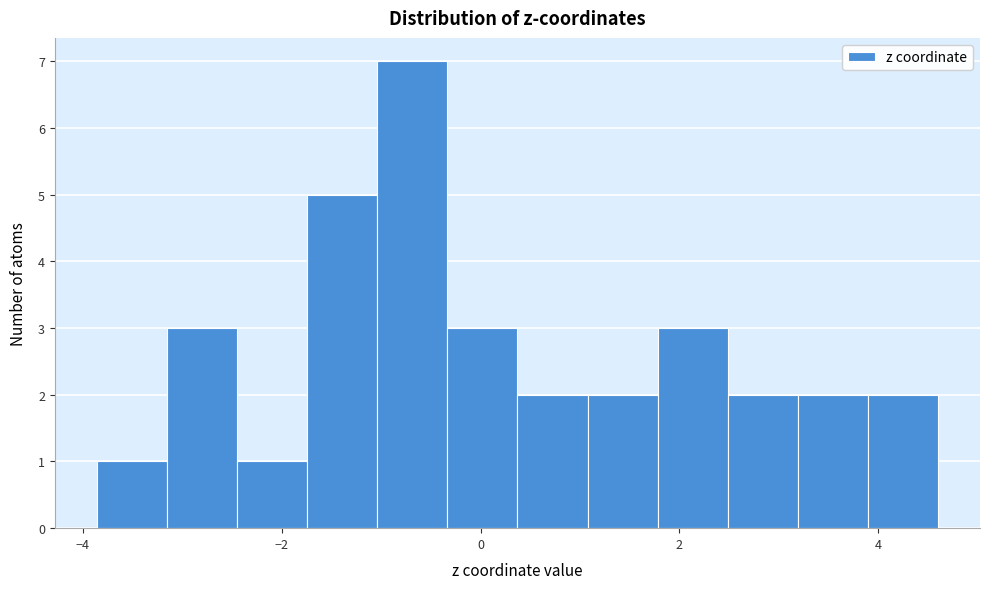

Around what value on the x-axis is the tallest bar? Give the approximate position of its centre, as read against the axis.

-0.6